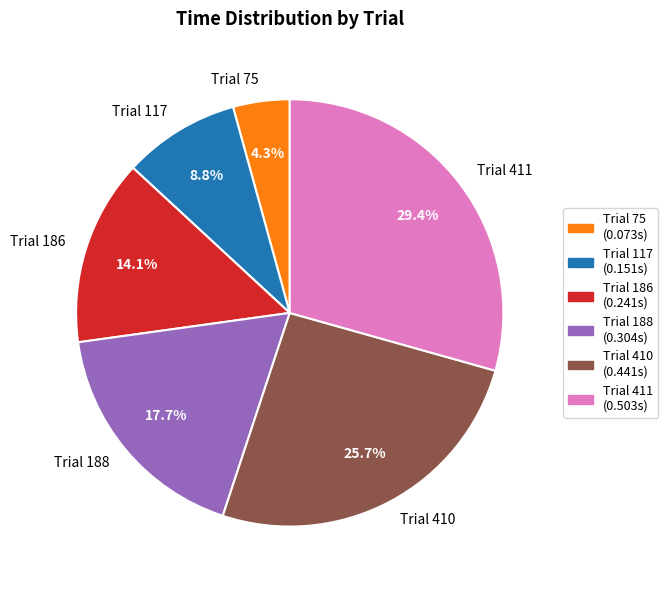

Between Trial 188 and Trial 186, which is larger?

Trial 188